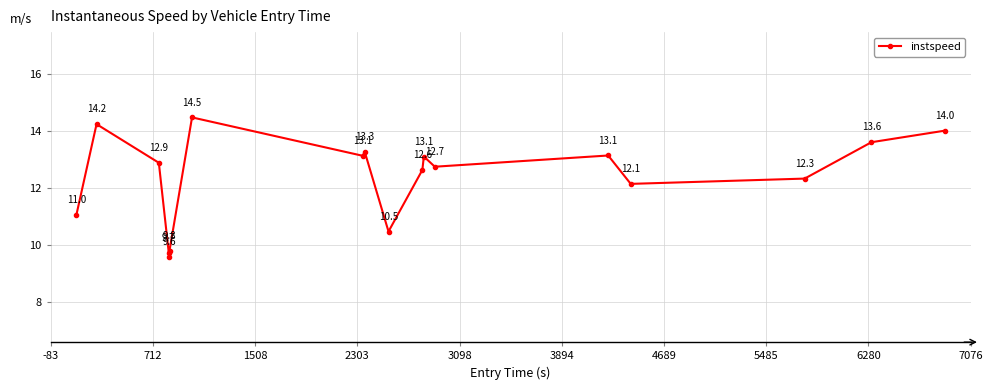

Reading left to right, extract all data points from this chart.

11.0	14.2	12.9	9.7	9.6	9.8	14.5	13.1	13.3	10.5	12.6	13.1	12.7	13.1	12.1	12.3	13.6	14.0